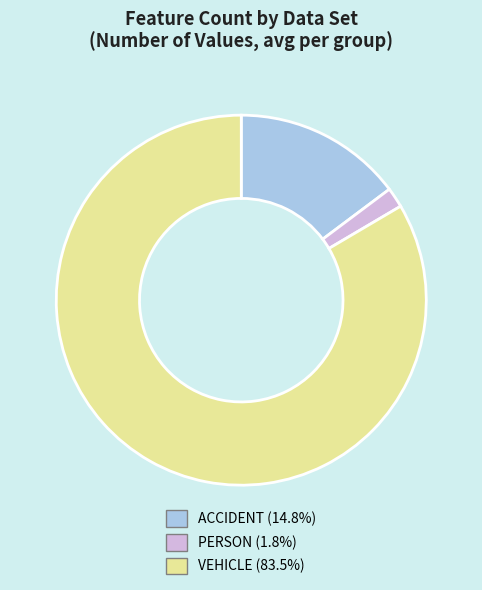

Rank the categories by value from lowest to highest.

PERSON, ACCIDENT, VEHICLE